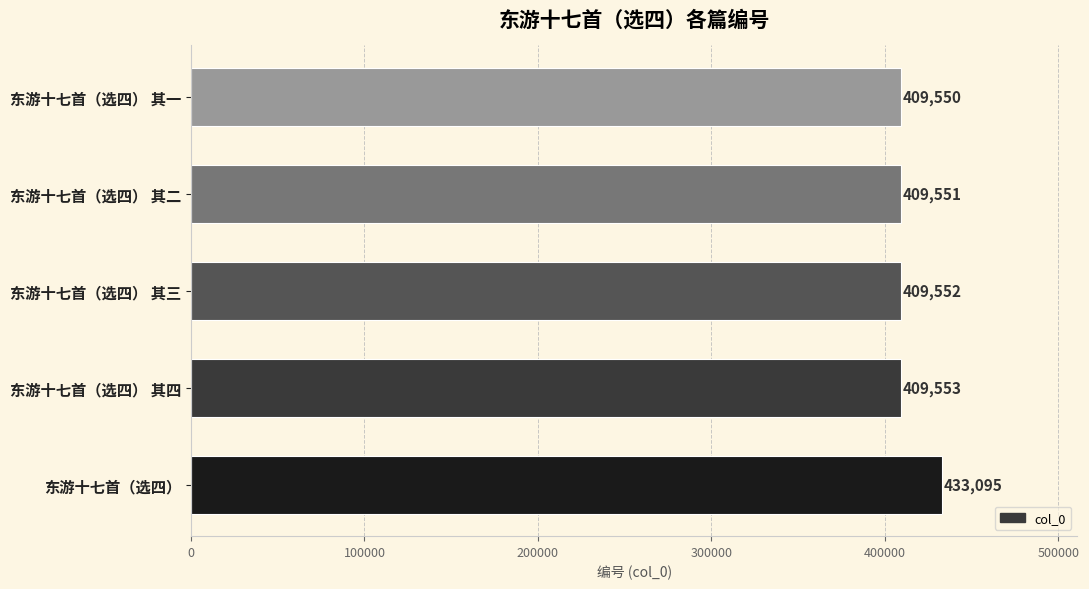

What is the change in value from 东游十七首（选四） to 东游十七首（选四） 其三?

-23543